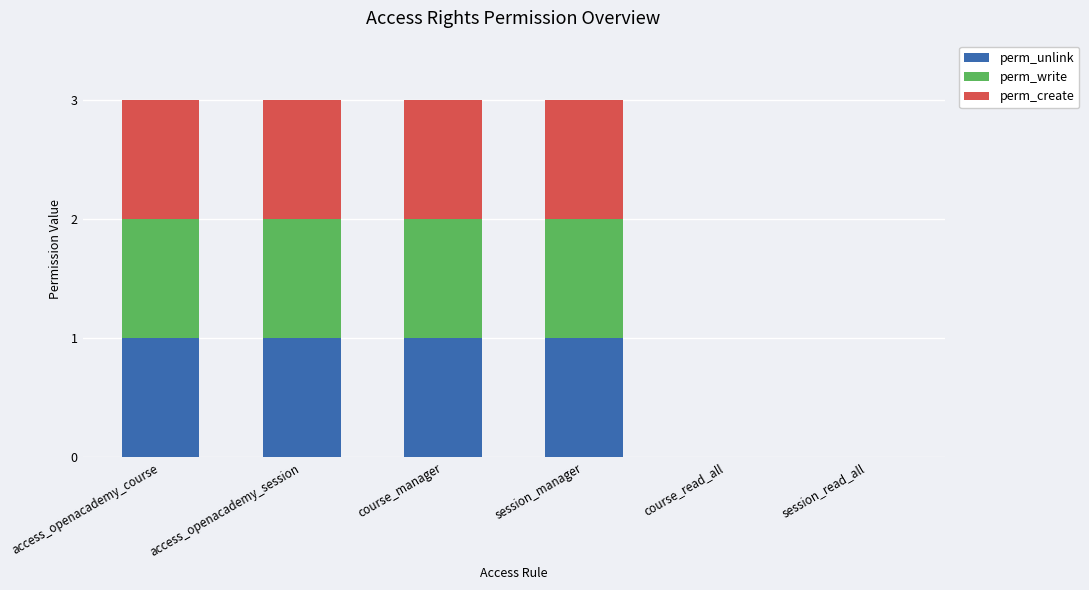

What is the total value across all series at access_openacademy_course?

3